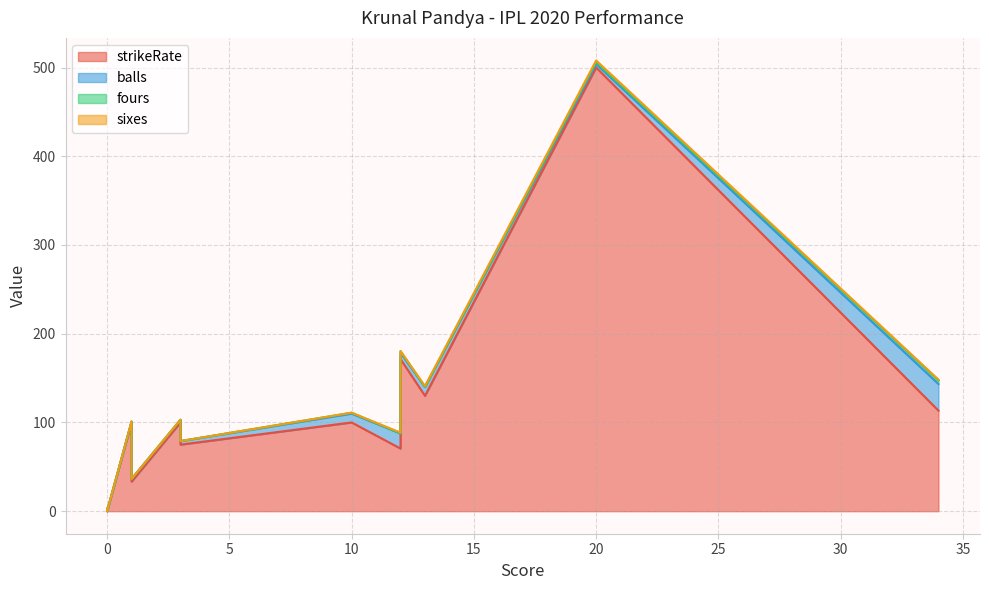

List the labels in order of strikeRate value, smallest first.

0, 0, 1, 12, 3, 1, 10, 3, 34, 13, 12, 20